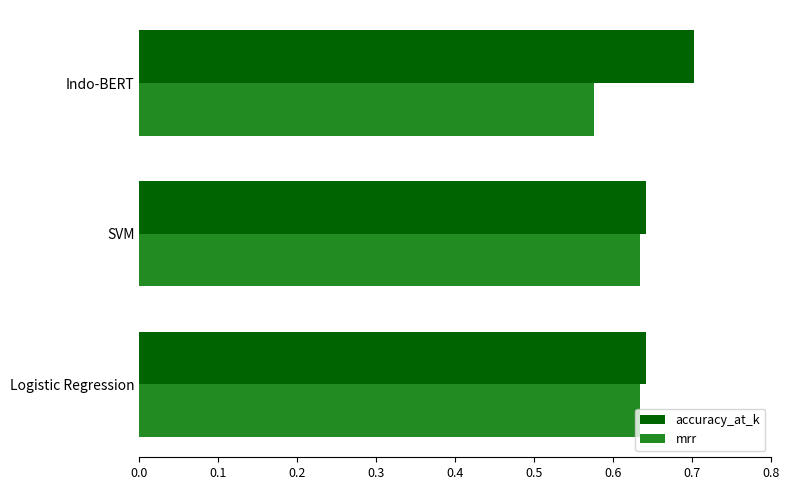

Is the value of accuracy_at_k at Logistic Regression greater than the value of mrr at Indo-BERT?

Yes